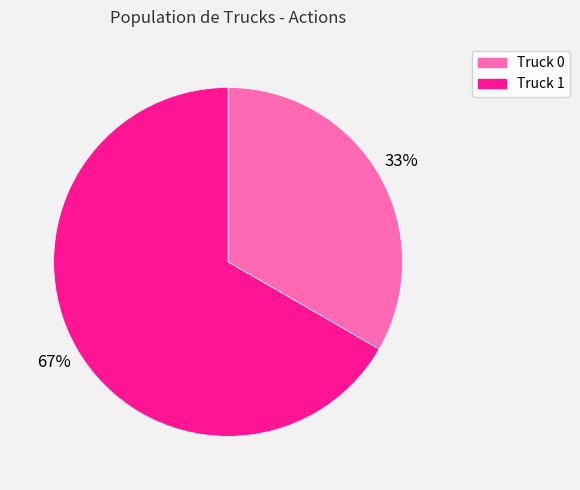

To the nearest percent, what is the average slice percentage?

50%